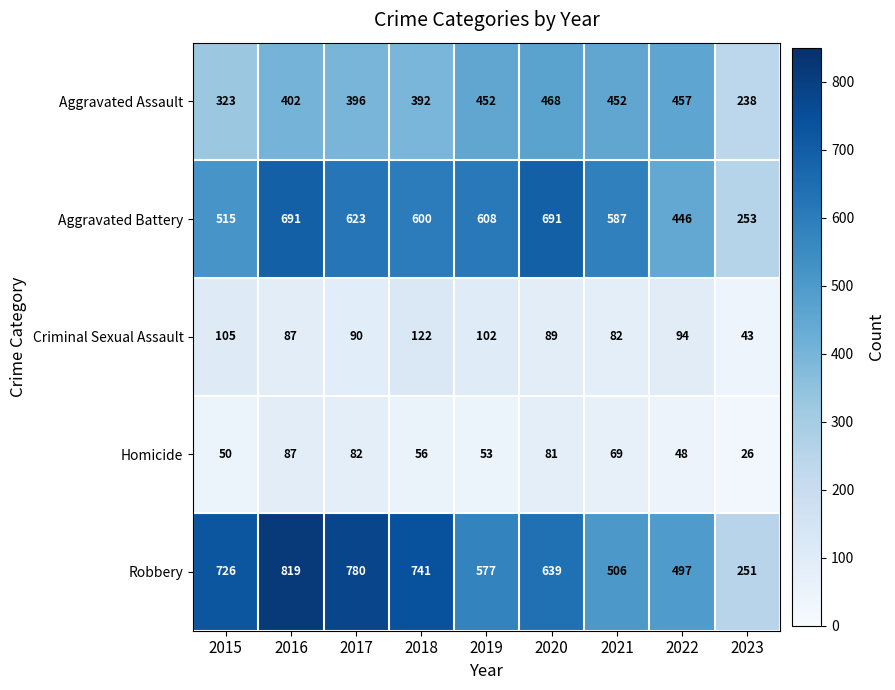

Is the value of Aggravated Assault at 2022 greater than the value of Criminal Sexual Assault at 2015?

Yes